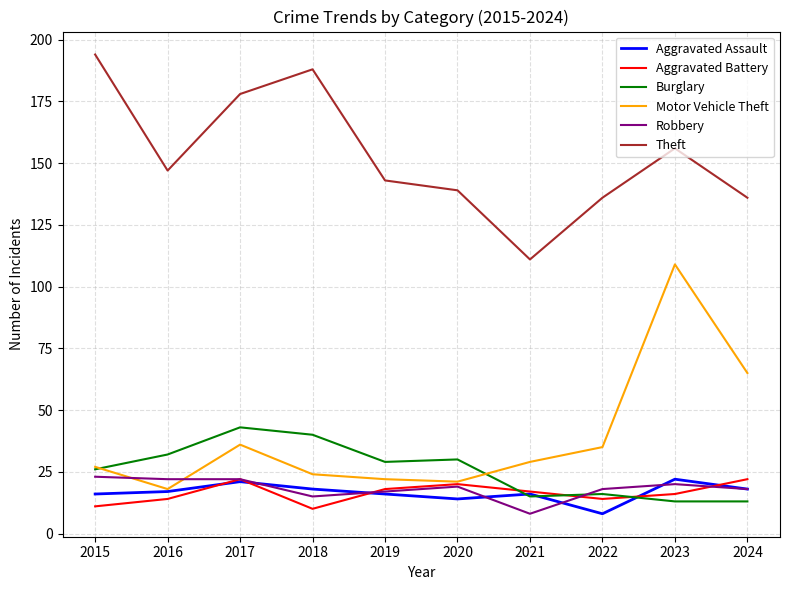

Does the chart display data point markers on the line(s)?

No